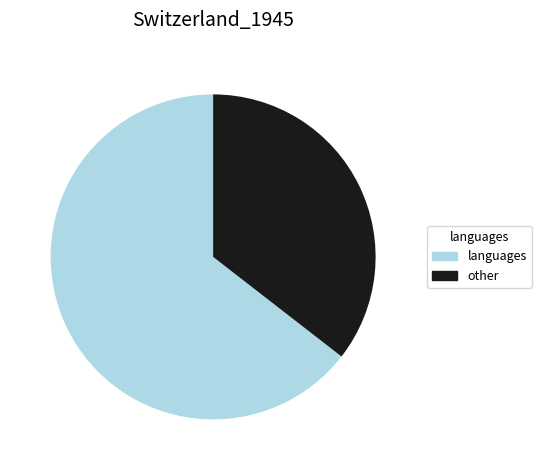

How many segments does this pie chart have?

2